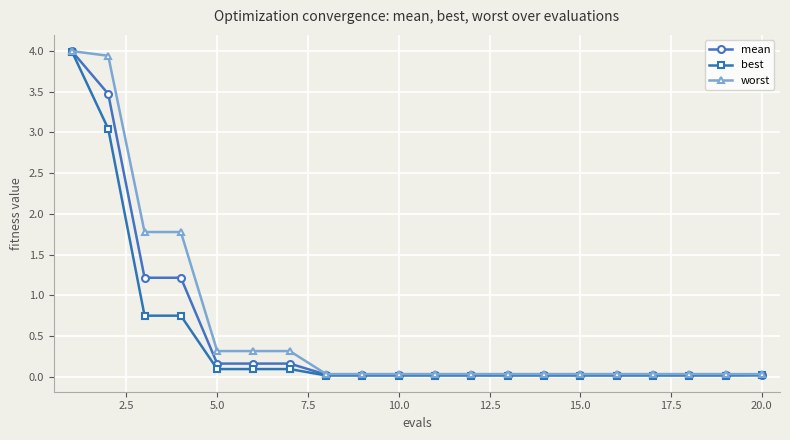

What is the maximum value shown in the chart?

4.0